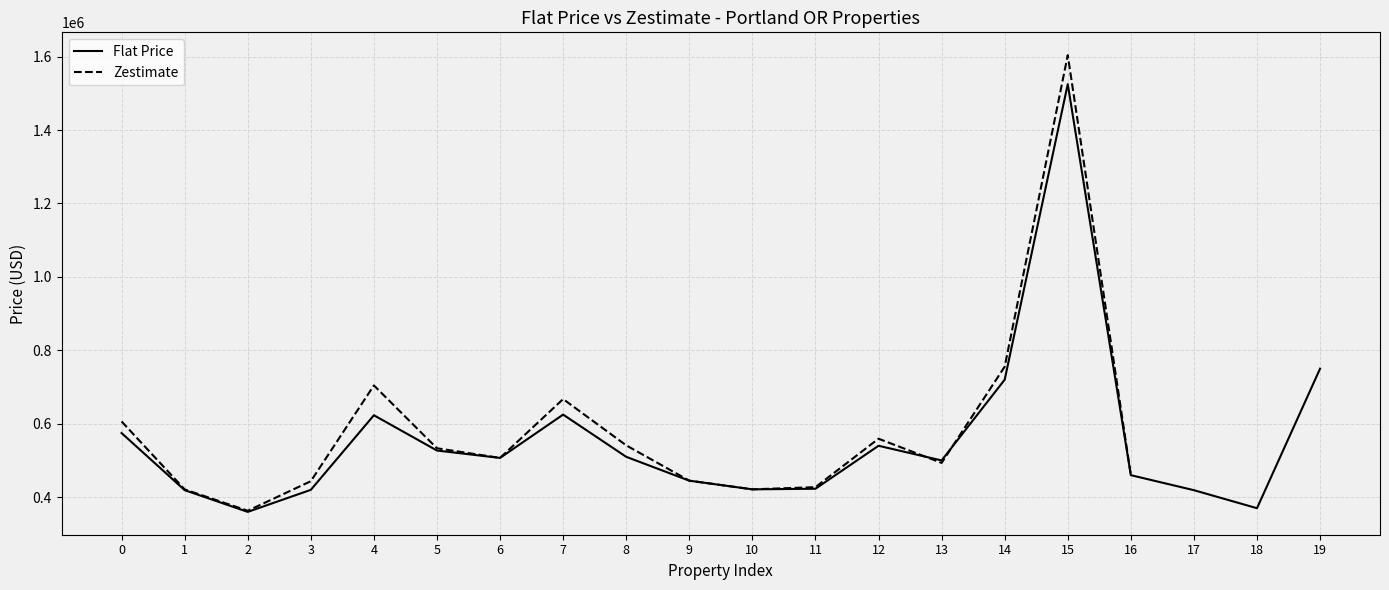

Where is the first local maximum for Zestimate?

4